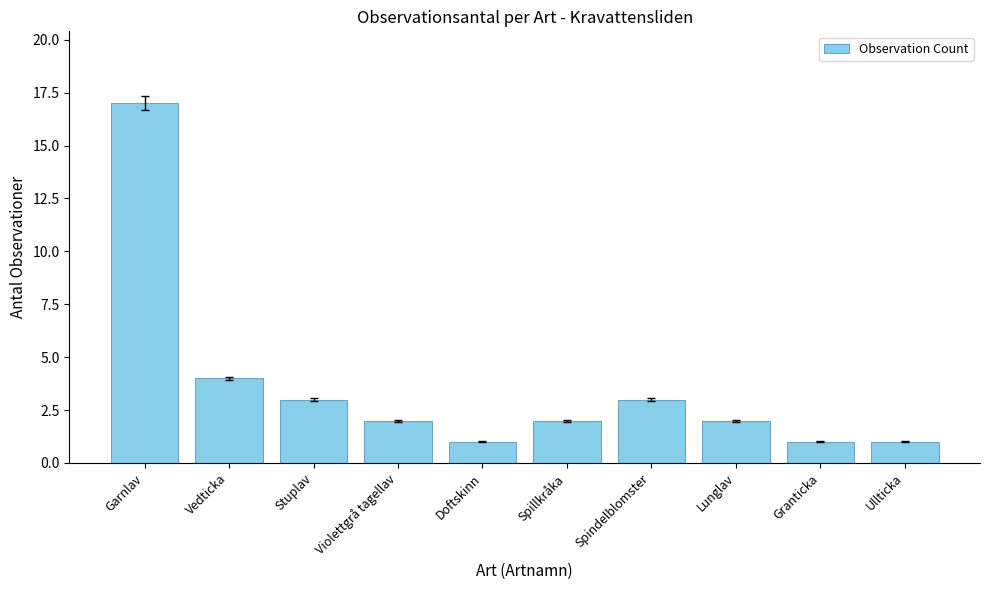

Which has a higher value, Garnlav or Vedticka?

Garnlav